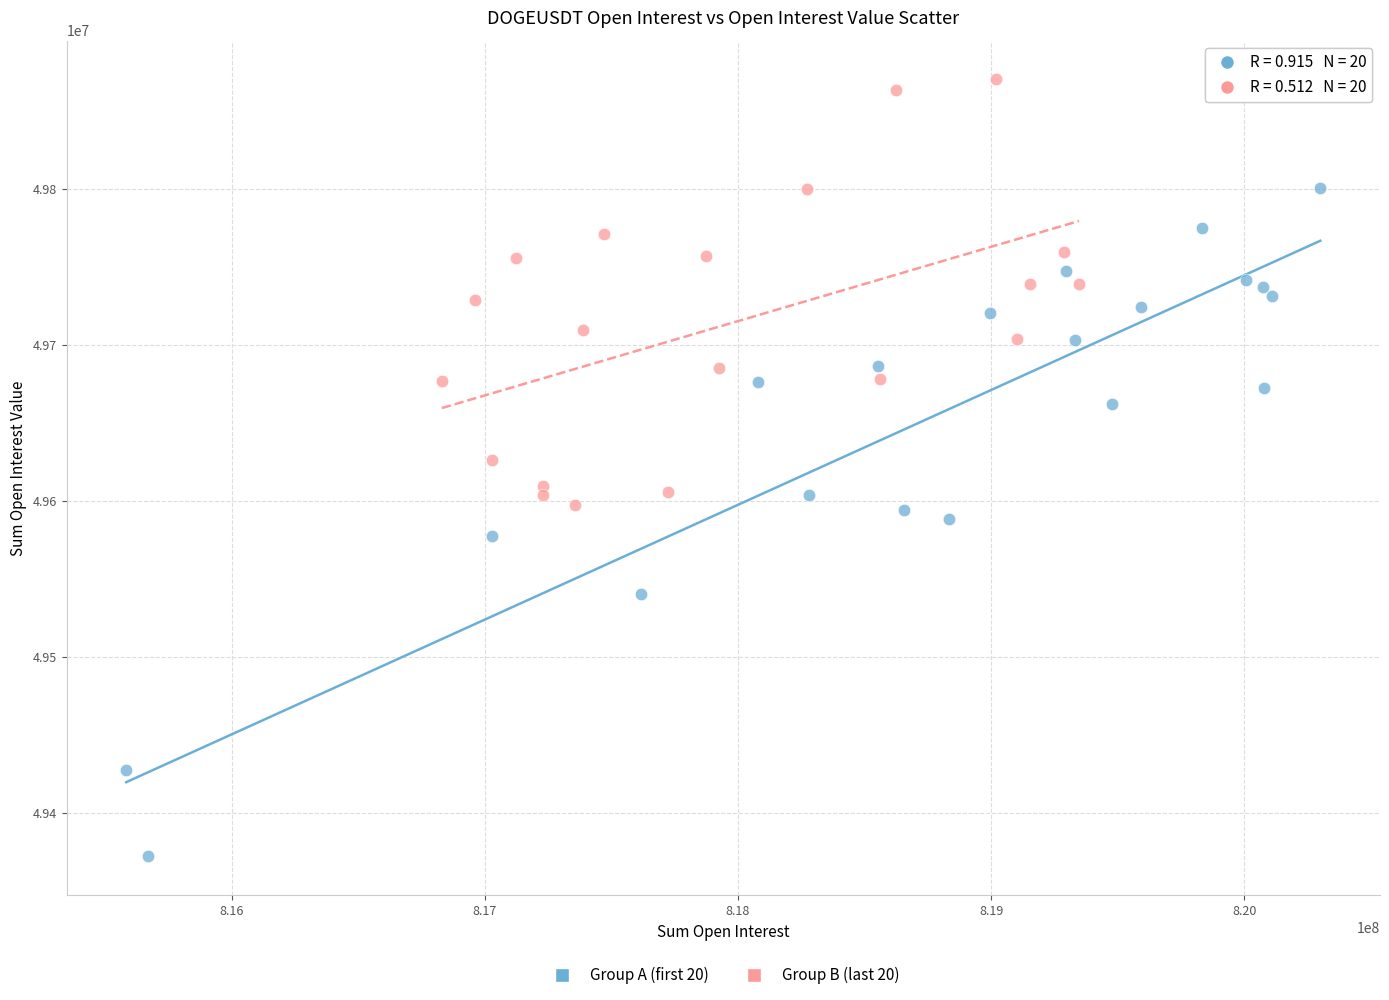

Which series reaches the maximum Y coordinate?

Group B (last 20)